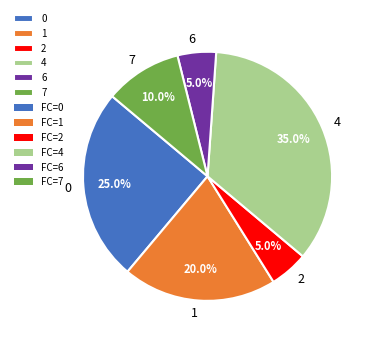

What is the largest slice in the pie chart?

4